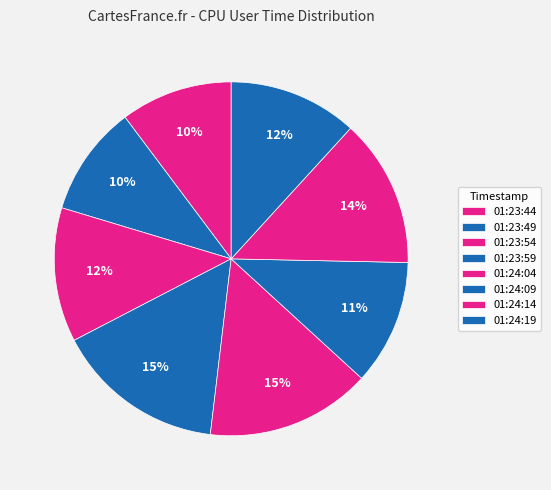

Is there a majority slice in this chart?

No